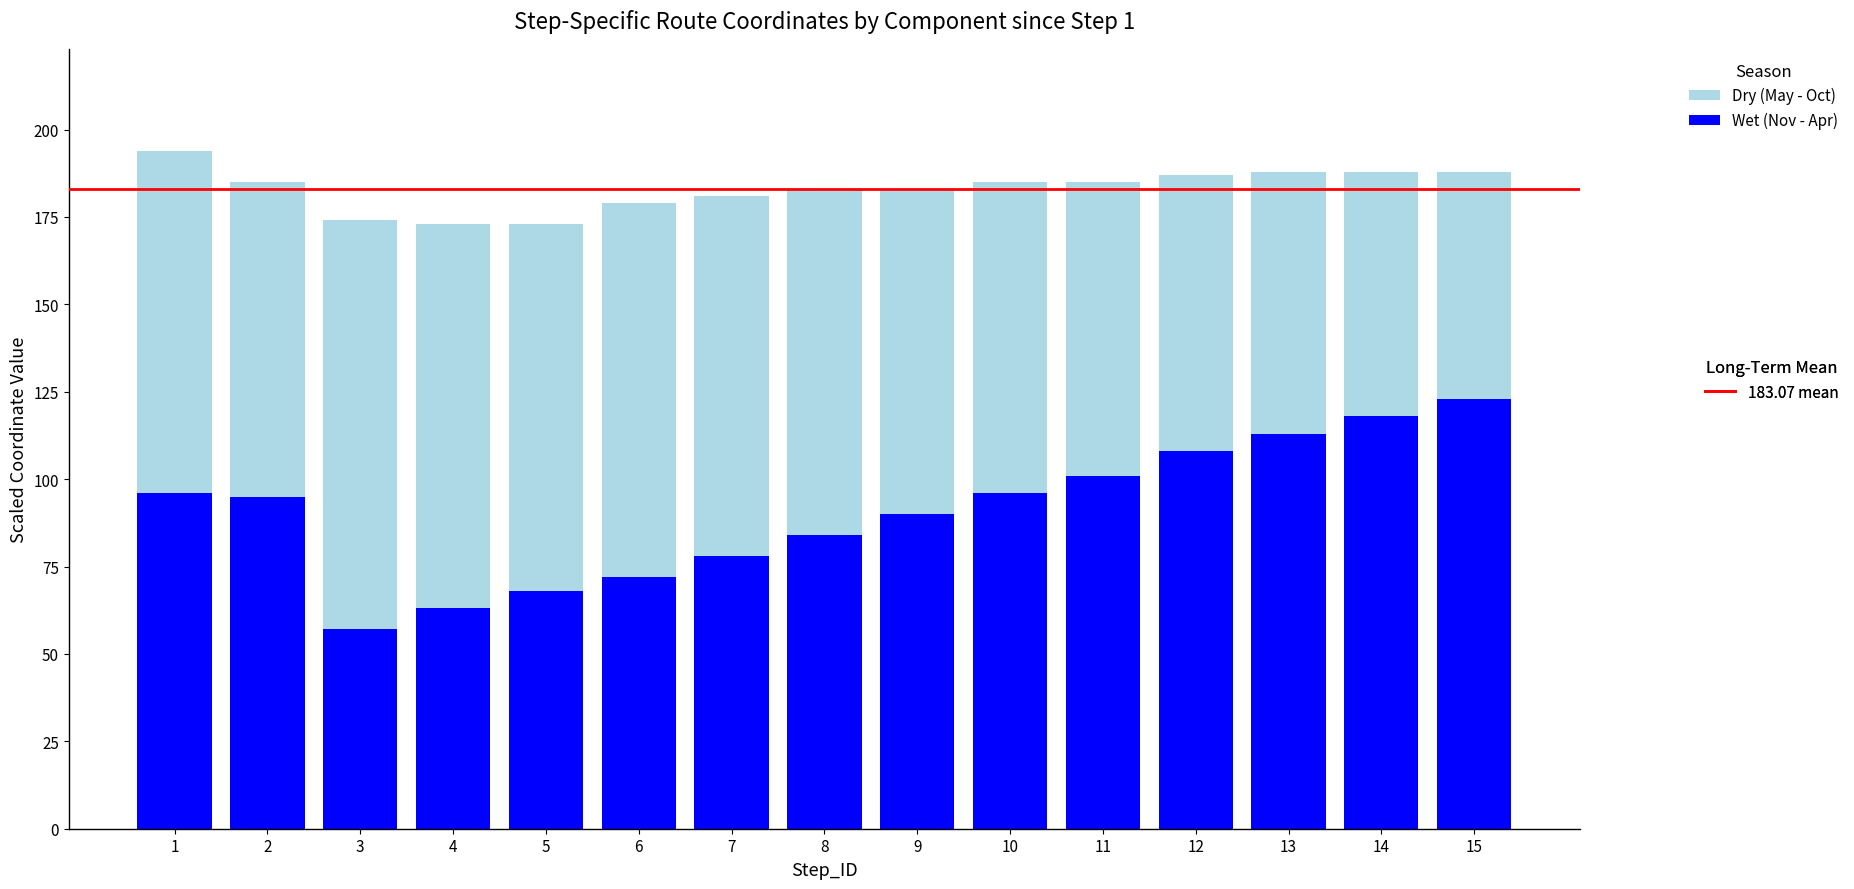

What is the total value across all series at 5?

173.0